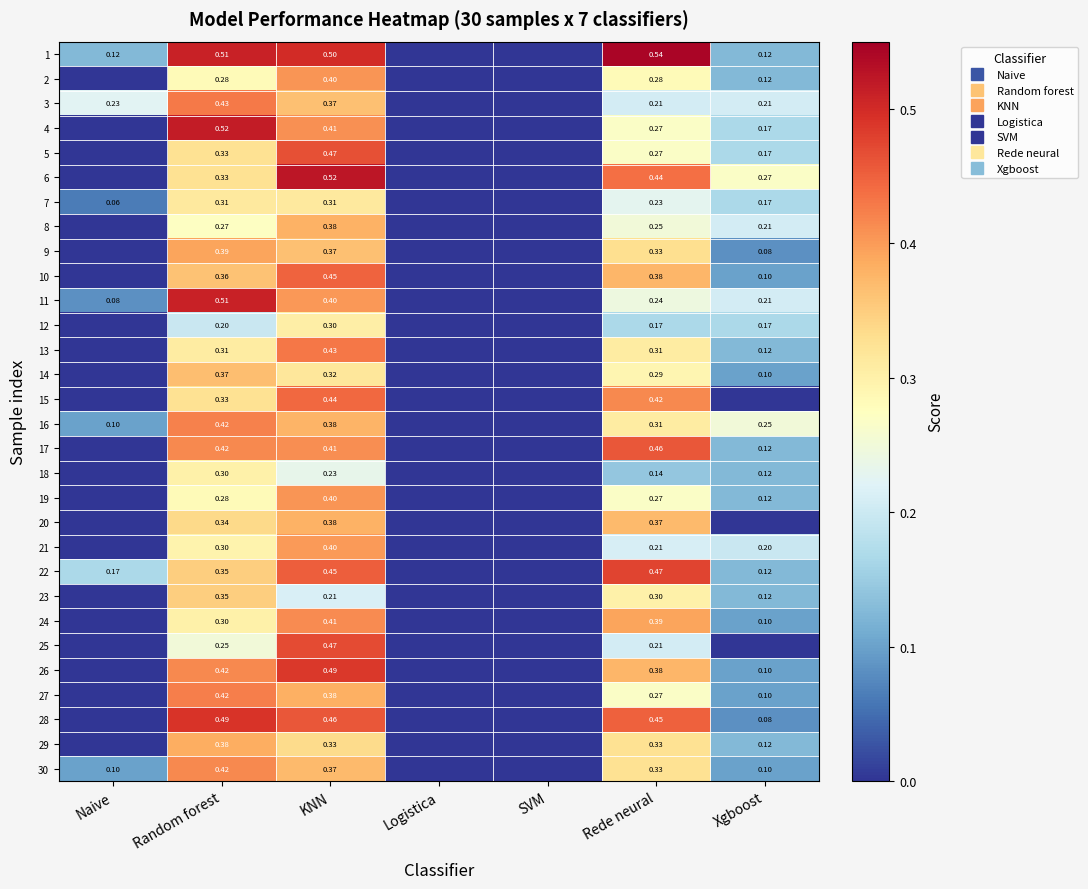

At which category is the sum across all series the highest?

KNN